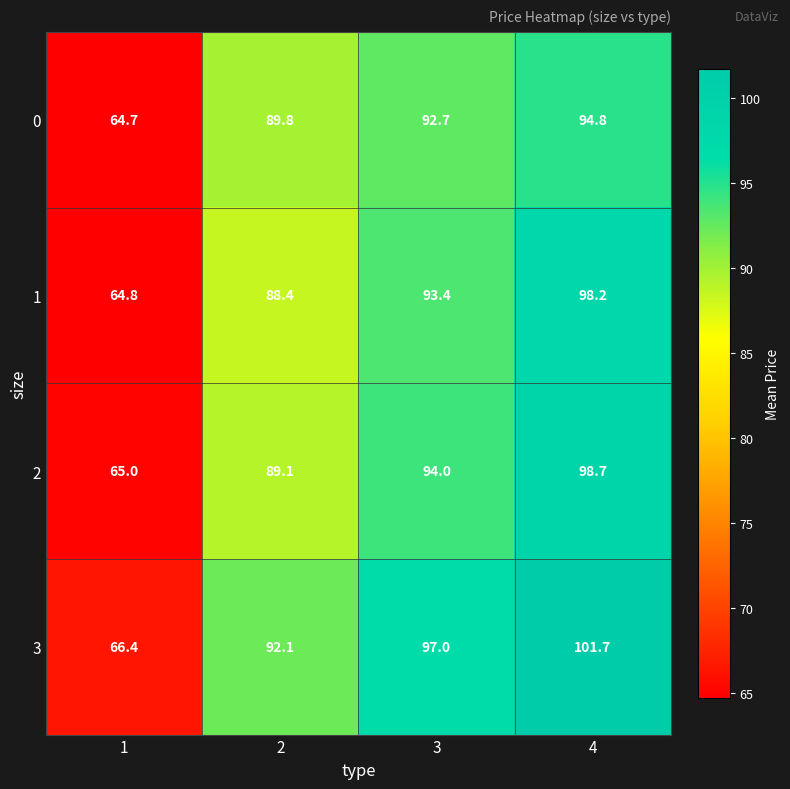

Reading left to right, list all the values displayed in this chart.

0: 64.7	89.8	92.7	94.8
1: 64.8	88.4	93.4	98.2
2: 65.0	89.1	94.0	98.7
3: 66.4	92.1	97.0	101.7